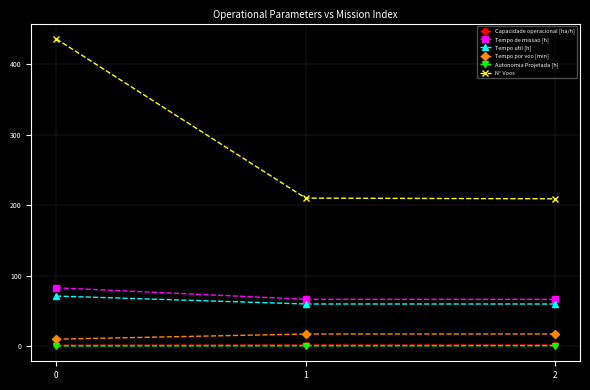

True or false: Tempo por voo [min] has a value of 9.8 at 0.

True